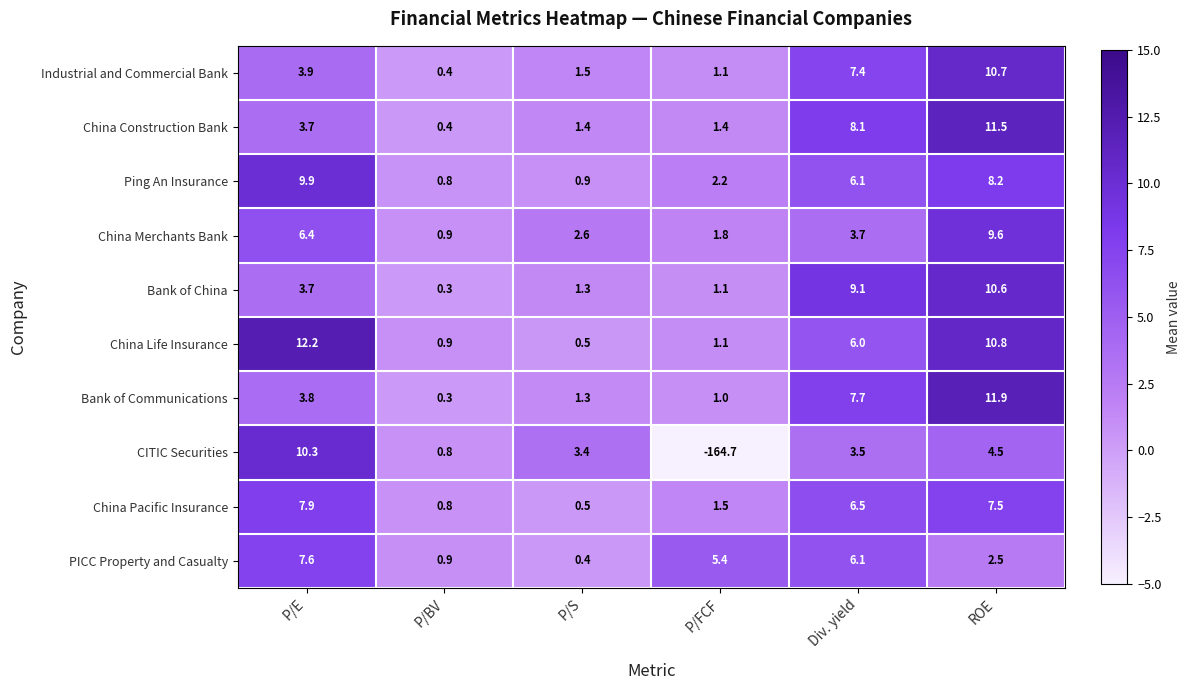

At which label does PICC Property and Casualty first exceed 5?

P/E